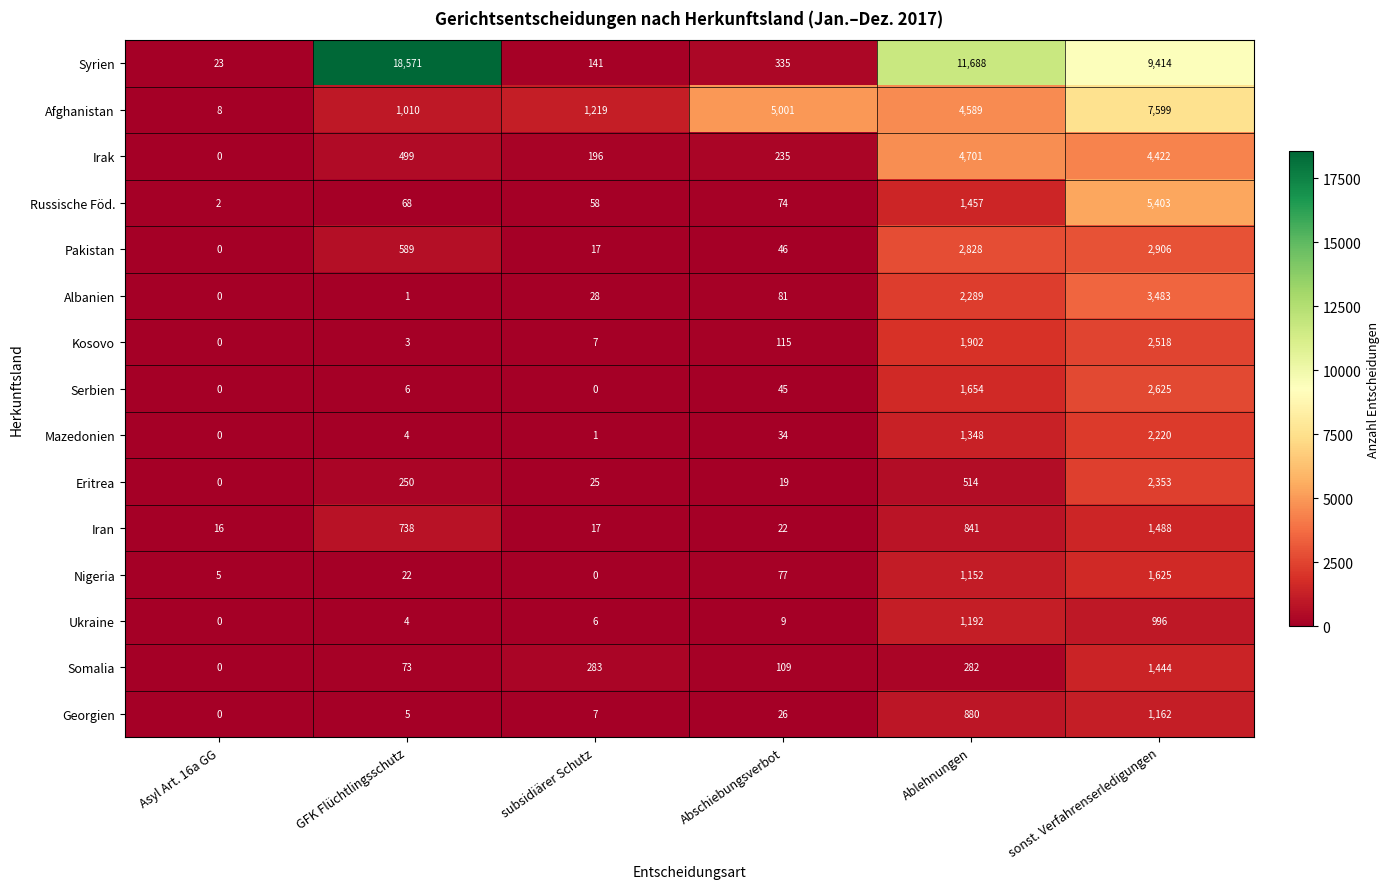

What is the total value across all series at Ablehnungen?

37317